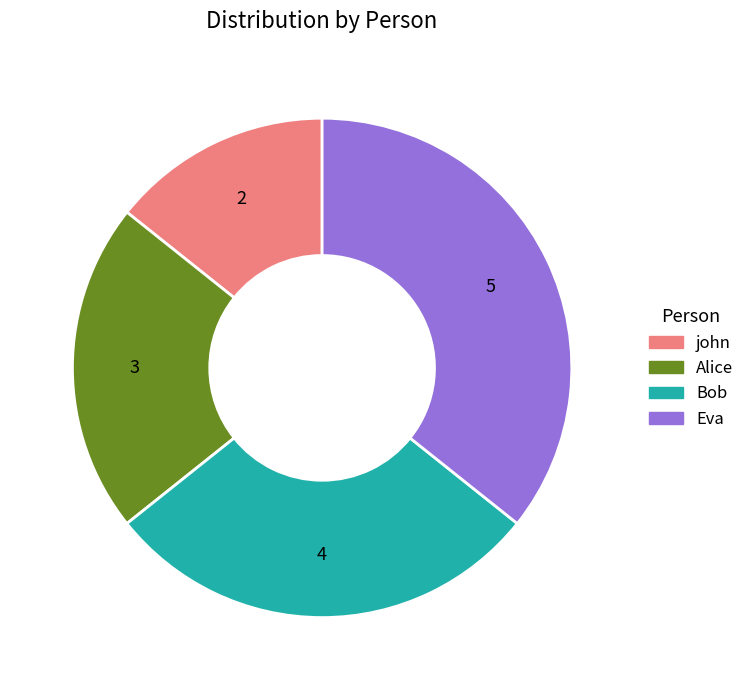

True or false: Alice accounts for 7% of the total.

False